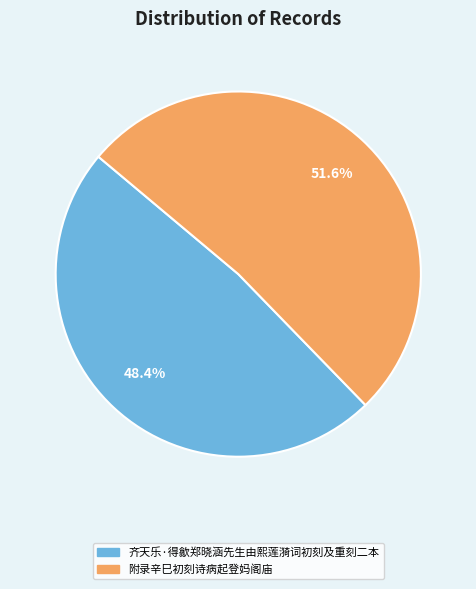

Between 齐天乐·得歙郑晓涵先生由熙莲漪词初刻及重刻二本 and 附录辛巳初刻诗病起登妈阁庙, which is larger?

附录辛巳初刻诗病起登妈阁庙